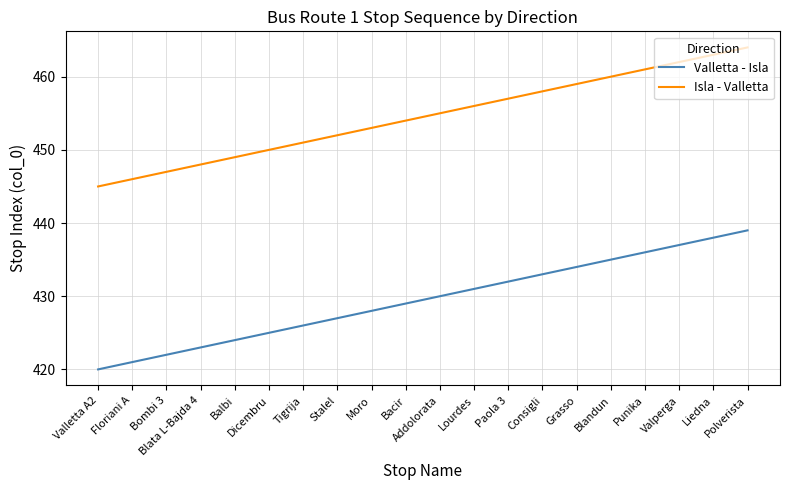

At which category does the chart reach its minimum across all series?

Valletta A2